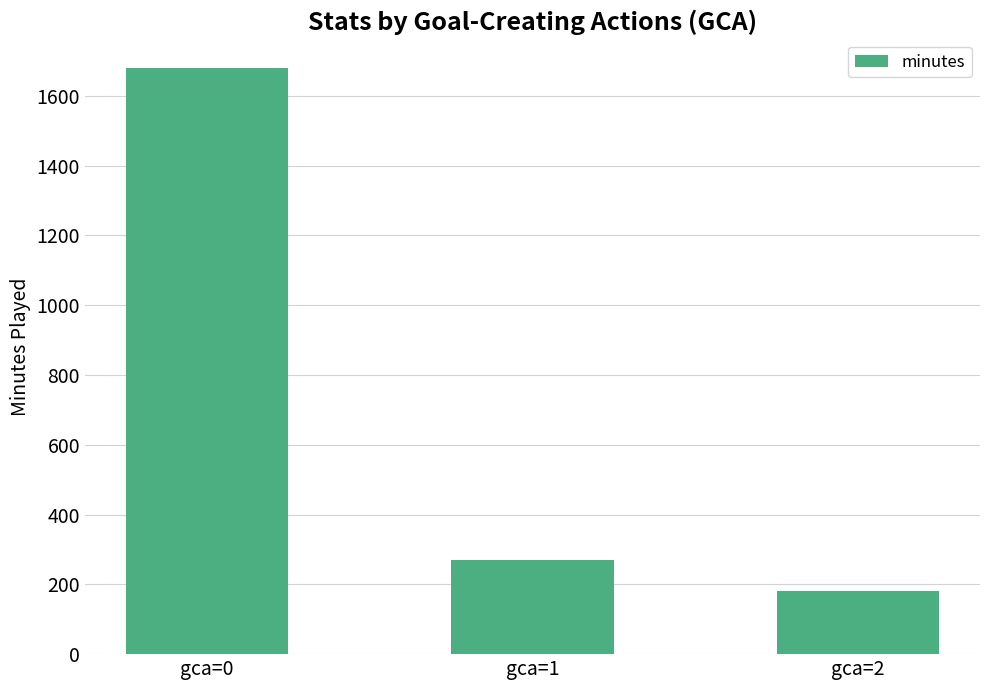

The chart shows a value of 270 at gca=1. True or false?

True